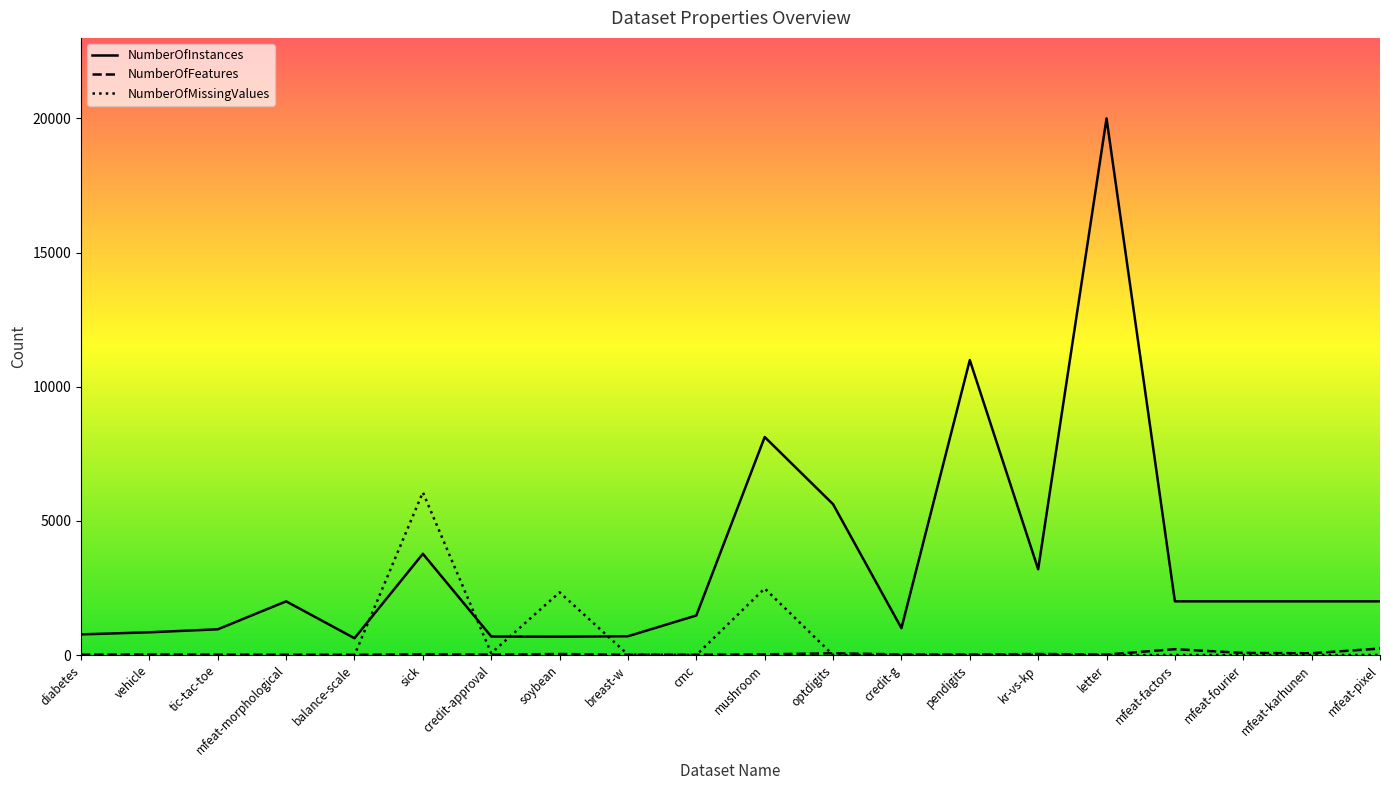

The value of NumberOfInstances at letter is 20000. True or false?

True